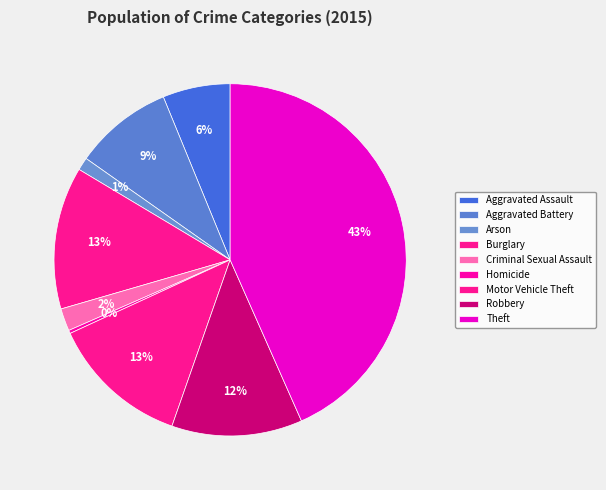

To the nearest percent, what is the difference between the Aggravated Assault and Burglary slice percentages?

7%